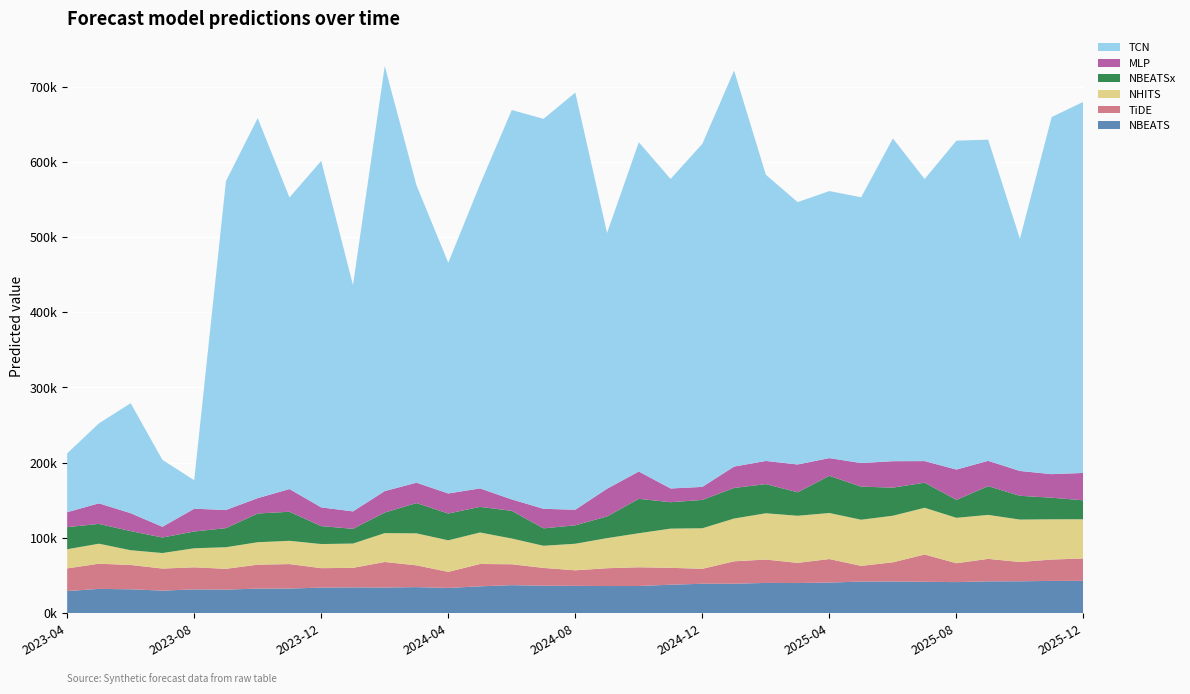

Reading left to right, list all the values displayed in this chart.

NBEATS: 29269.0	32173.1	31601.2	29839.1	31519.9	31185.8	32548.3	32618.1	33849.6	34181.8	33977.1	34505.8	33449.8	35554.4	37125.7	36364.9	36168.3	35947.1	35981.0	37689.0	38967.6	39028.6	40083.9	39936.0	40538.7	41888.6	41924.5	41567.7	41155.2	42189.6	42272.6	42760.9	42819.9
TiDE: 30102.9	33459.4	32345.7	29341.3	29312.3	27666.9	31795.1	32516.3	25875.7	25946.7	33936.0	28966.9	21314.6	29711.6	27766.3	23660.9	20688.4	23672.3	24910.6	22499.1	19889.4	29793.8	31087.4	26794.9	31291.4	20881.7	25569.3	36319.5	25098.7	29886.9	25620.9	28417.3	29783.6
NHITS: 25506.0	26613.9	19626.3	20662.8	25338.1	28709.8	29863.5	30945.0	32061.9	32315.8	38404.9	42541.2	41962.8	41901.5	34228.5	29454.1	35348.0	40028.2	45279.9	52103.6	53922.9	56885.6	61526.0	62685.2	61215.5	61344.3	61944.6	62127.0	60408.2	58476.6	56436.5	53515.2	52102.8
NBEATSx: 29387.6	26320.8	25427.7	20645.6	22283.8	25360.3	38209.2	38622.7	23856.1	19577.8	27340.8	40278.4	35631.3	34032.6	36810.2	23148.0	24505.2	28841.9	45763.1	35097.5	37662.8	40655.9	38794.9	31187.1	49451.5	43987.2	37346.6	33355.1	23848.2	38191.6	31593.7	28688.6	25235.6
MLP: 19855.7	27347.8	23793.0	14226.5	30285.1	24177.3	20369.9	30204.0	24860.7	23183.0	28552.8	27061.5	26680.7	24534.3	15205.7	25974.2	20728.0	36870.8	36258.9	18269.0	17333.5	28422.8	30768.7	36985.3	23543.5	31371.4	35160.3	28700.1	40320.8	33672.4	33036.2	31353.4	36396.9
TCN: 78185.8	106330.9	146269.0	88999.9	37928.2	437275.0	505427.8	387734.9	460760.6	300953.2	565234.3	395364.1	306766.1	404279.8	517756.3	518552.8	554679.7	340133.8	437897.0	411570.0	456197.4	526573.6	380597.7	348885.2	355115.4	353400.6	429195.0	375050.4	437360.6	427080.2	308773.5	474835.5	493513.3